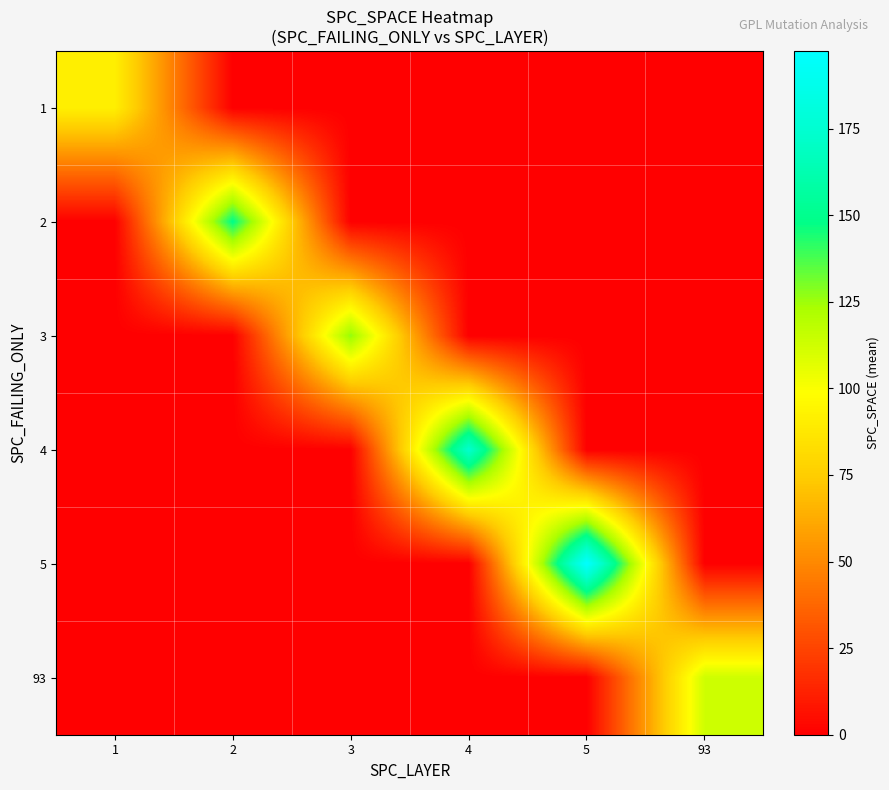

At which category does the chart reach its peak across all series?

5